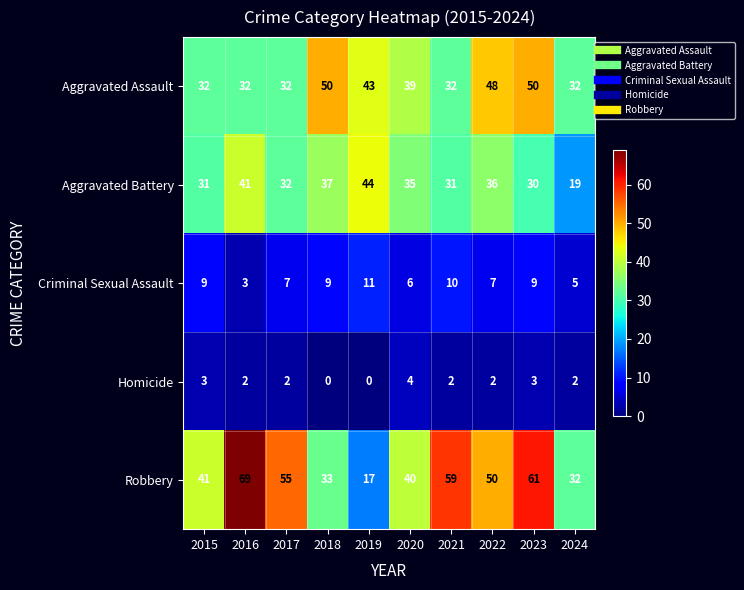

What is the difference between the second highest and second lowest values in the Robbery series?

29